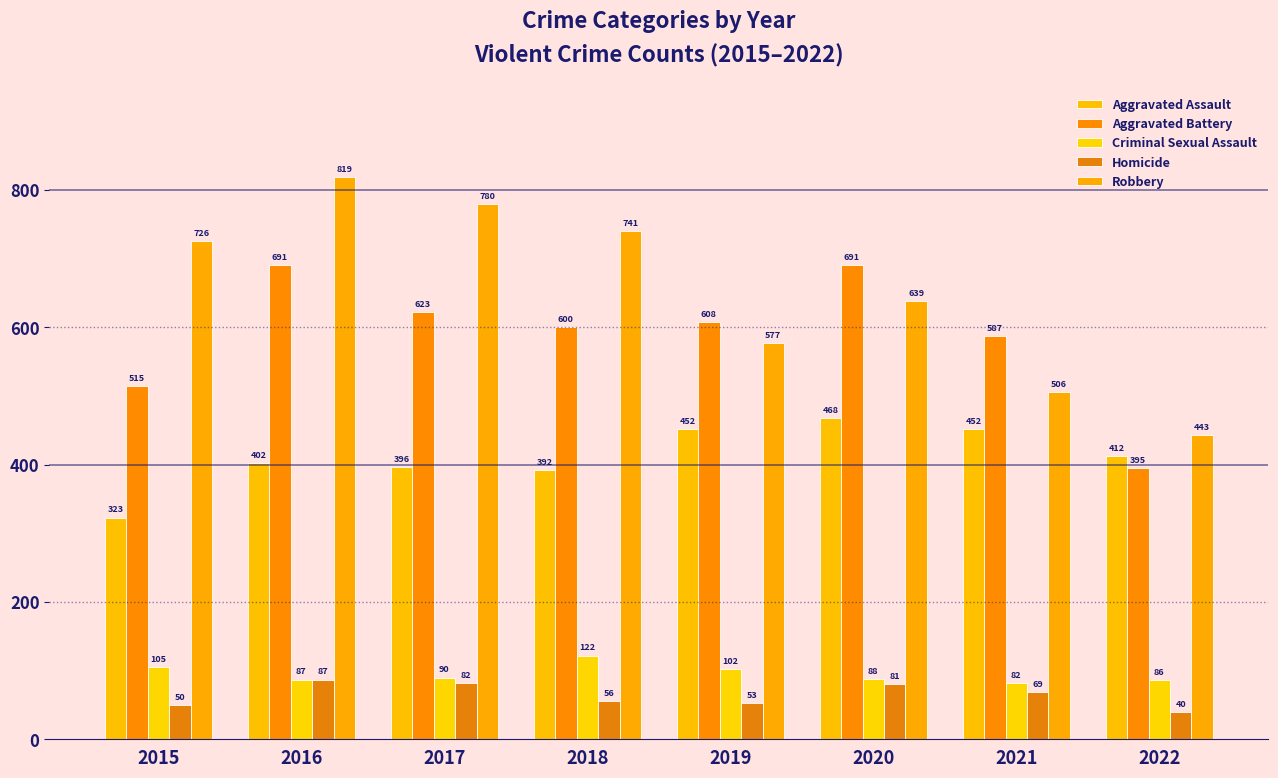

Reading left to right, transcribe all the data shown in this chart.

Aggravated Assault: 2015=323	2016=402	2017=396	2018=392	2019=452	2020=468	2021=452	2022=412
Aggravated Battery: 2015=515	2016=691	2017=623	2018=600	2019=608	2020=691	2021=587	2022=395
Criminal Sexual Assault: 2015=105	2016=87	2017=90	2018=122	2019=102	2020=88	2021=82	2022=86
Homicide: 2015=50	2016=87	2017=82	2018=56	2019=53	2020=81	2021=69	2022=40
Robbery: 2015=726	2016=819	2017=780	2018=741	2019=577	2020=639	2021=506	2022=443